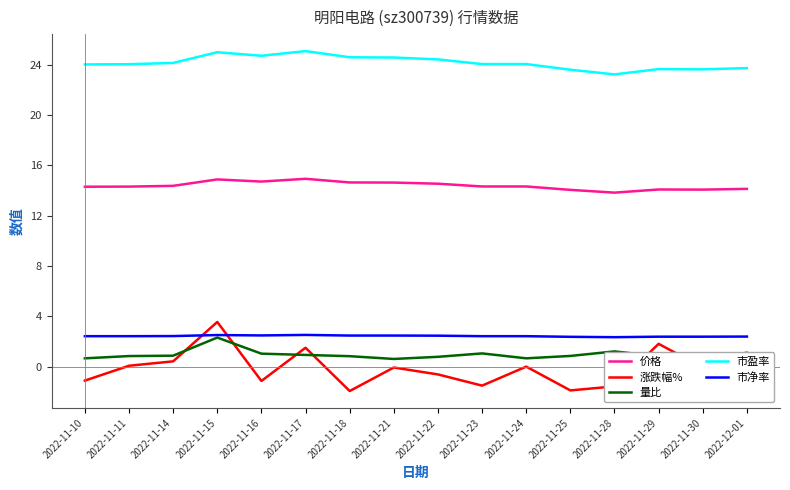

What is the highest value of the 市盈率 series?

25.1